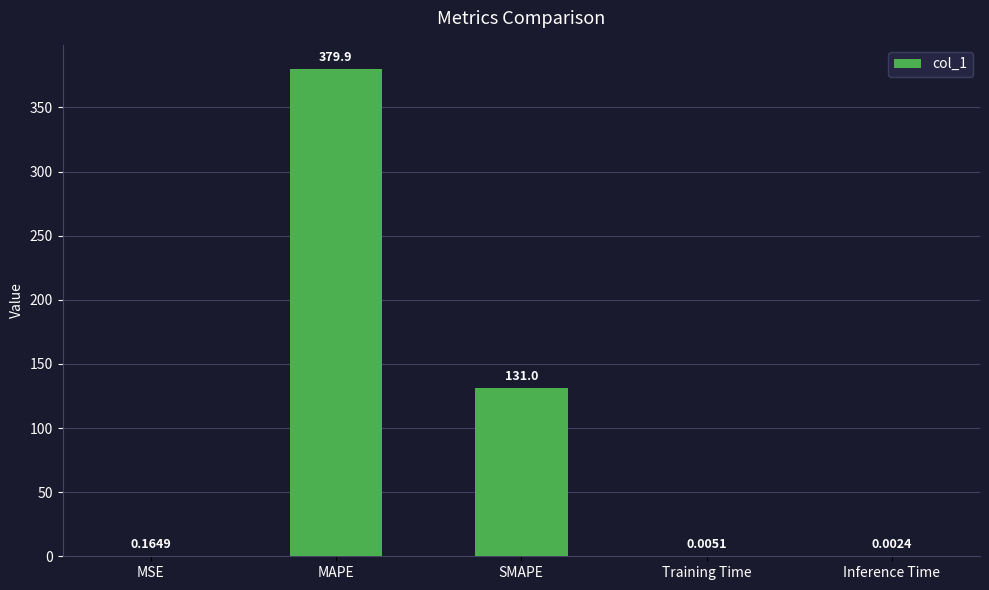

What is the change in value from MSE to Inference Time?

-0.2